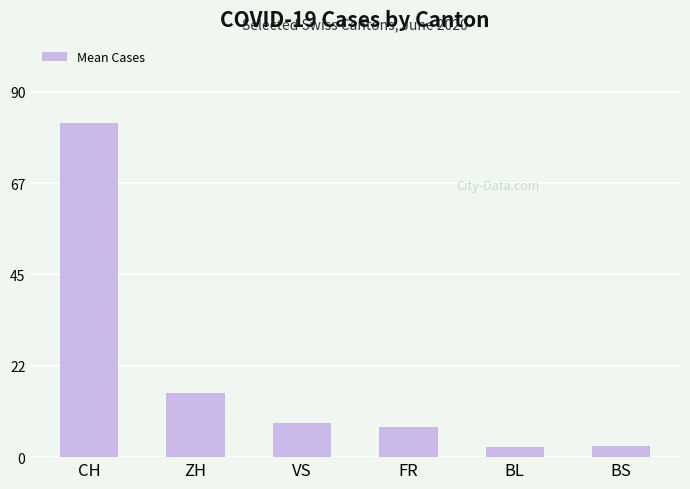

What is the value of the 5th bar from the left?

2.4